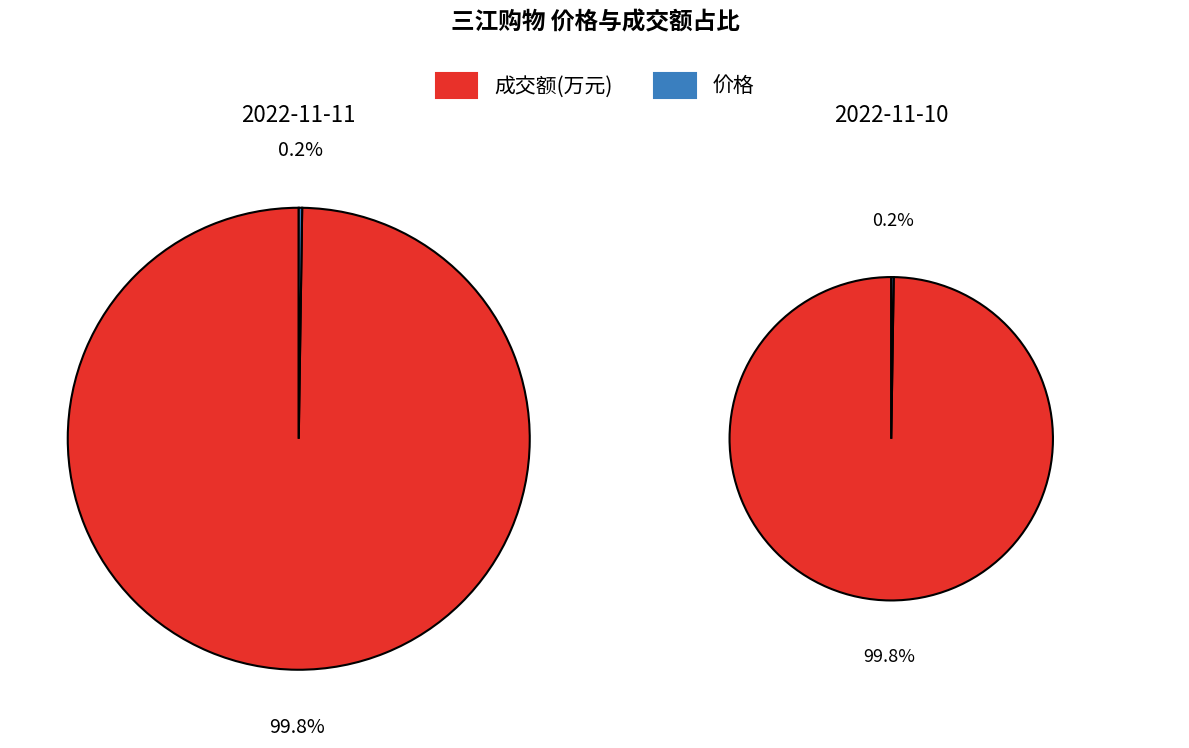

To the nearest percent, what is the difference between the largest and smallest slice percentages?

100%